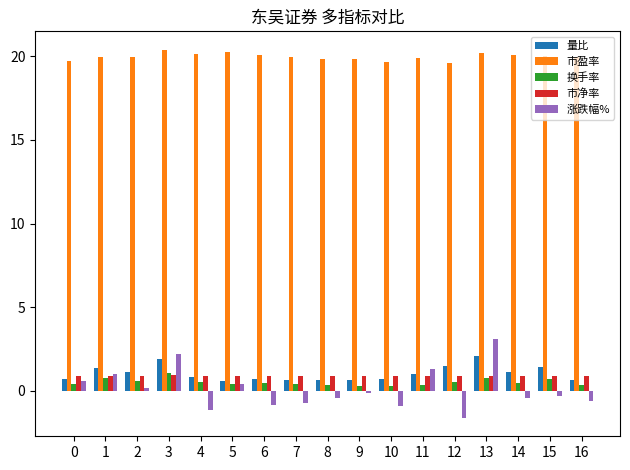

Read the 市净率 value at 8.

0.9